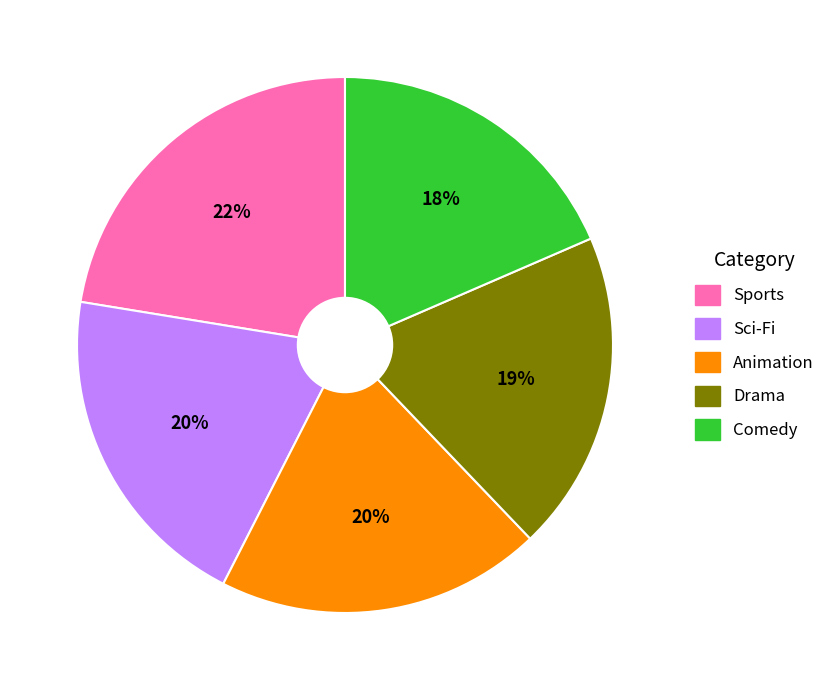

Is the sum of Comedy and Sports greater than half?

No